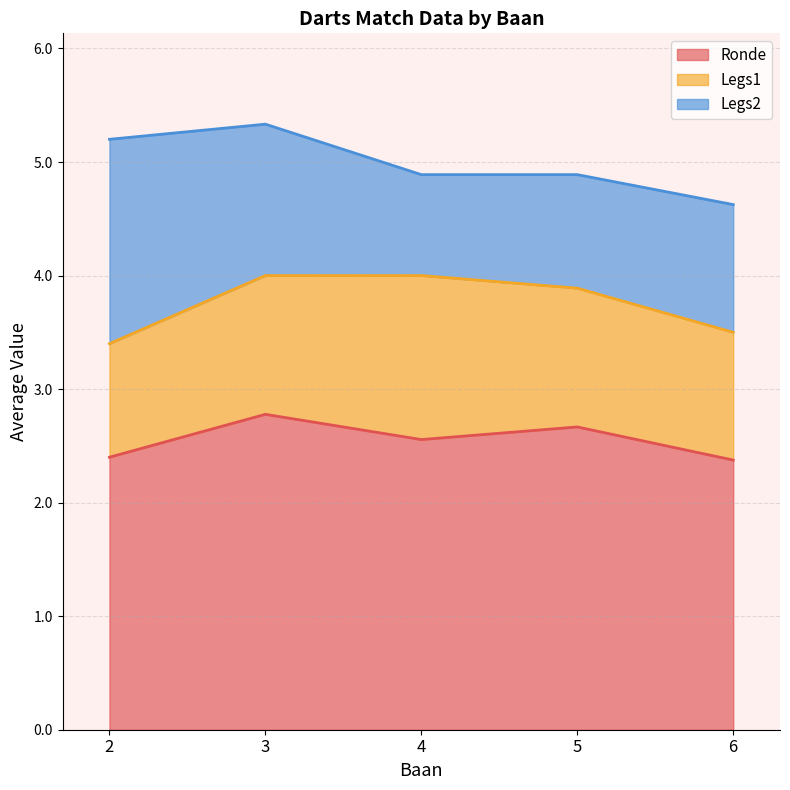

The Ronde series shows 0.8 at 2. True or false?

False